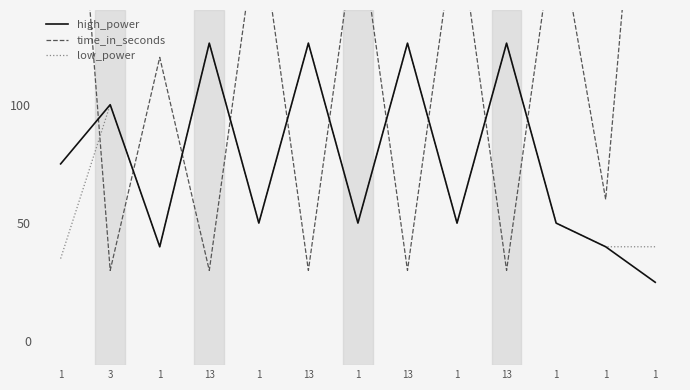

What is the label of the 5th point from the right?

1